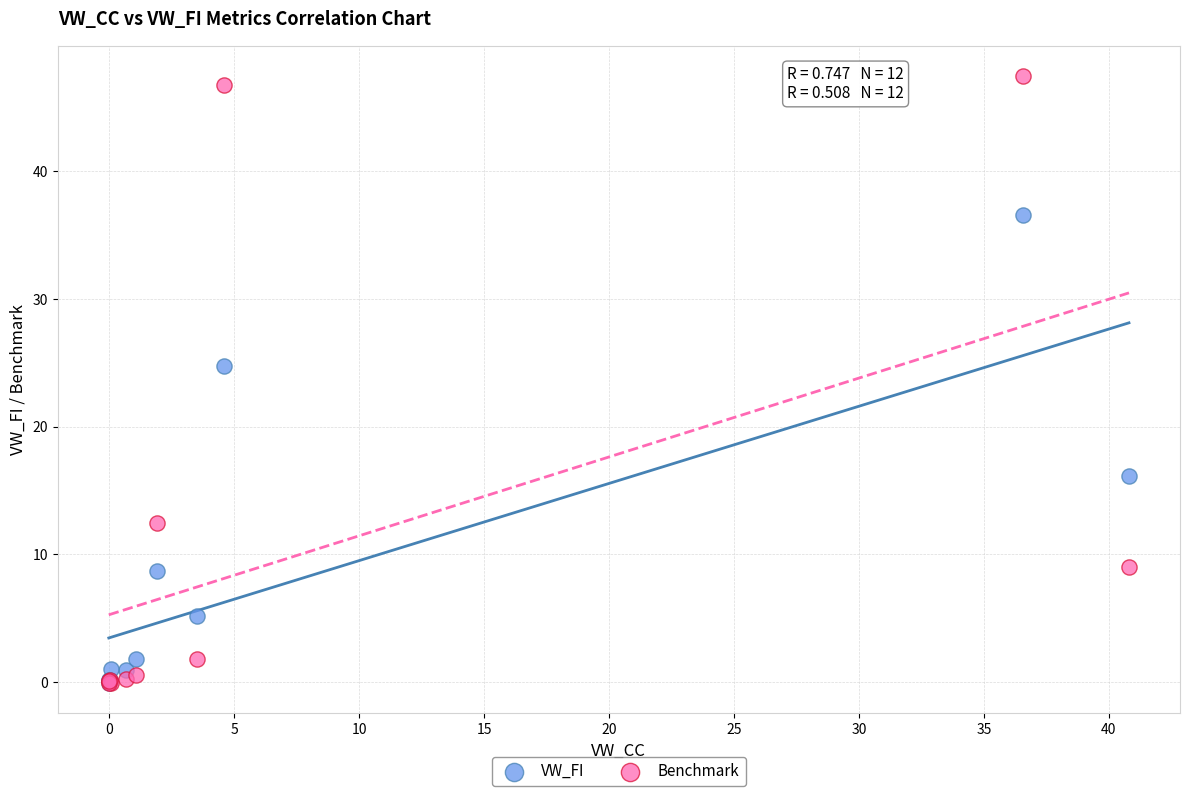

Across all series, what Y value is closest to 23?

24.7